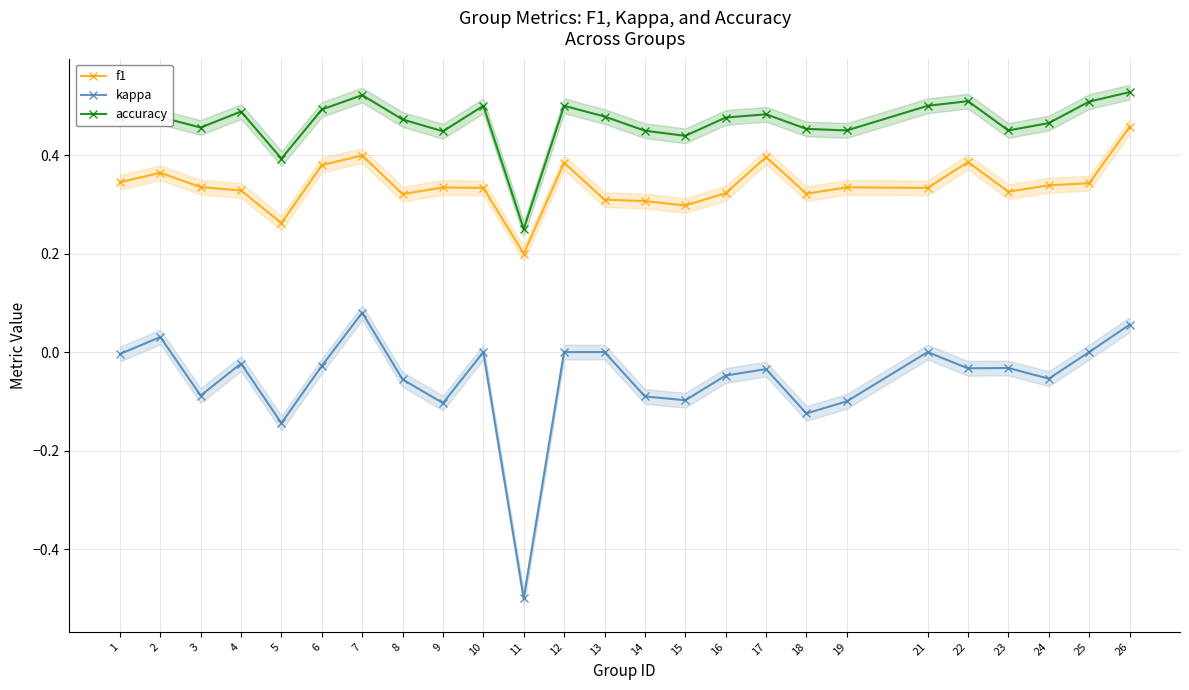

Reading left to right, extract all data points from this chart.

f1: 0.3	0.4	0.3	0.3	0.3	0.4	0.4	0.3	0.3	0.3	0.2	0.4	0.3	0.3	0.3	0.3	0.4	0.3	0.3	0.3	0.4	0.3	0.3	0.3	0.5
kappa: -0.0	0.0	-0.1	-0.0	-0.1	-0.0	0.1	-0.1	-0.1	0.0	-0.5	0.0	0.0	-0.1	-0.1	-0.0	-0.0	-0.1	-0.1	0.0	-0.0	-0.0	-0.1	0.0	0.1
accuracy: 0.5	0.5	0.5	0.5	0.4	0.5	0.5	0.5	0.4	0.5	0.2	0.5	0.5	0.4	0.4	0.5	0.5	0.5	0.5	0.5	0.5	0.5	0.5	0.5	0.5